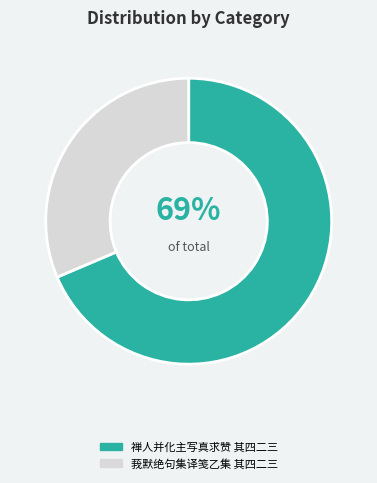

To the nearest percent, what is the average slice percentage?

50%